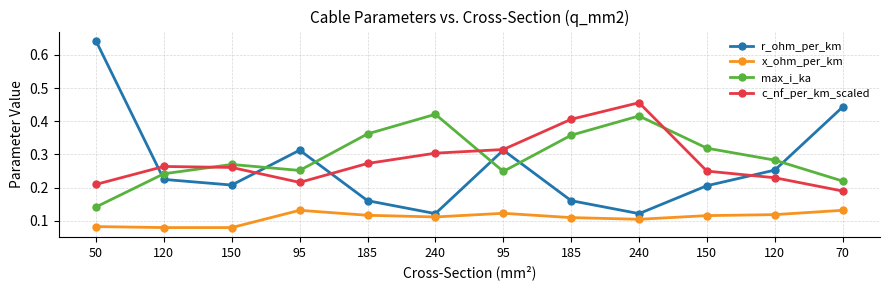

How many categories are shown in the chart?

12